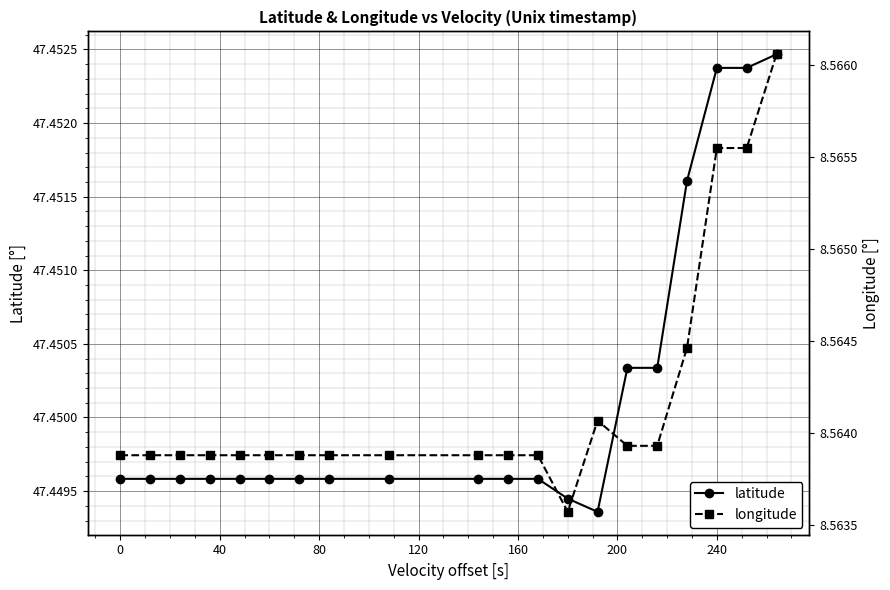

How many latitude values are between 47 and 48?

20